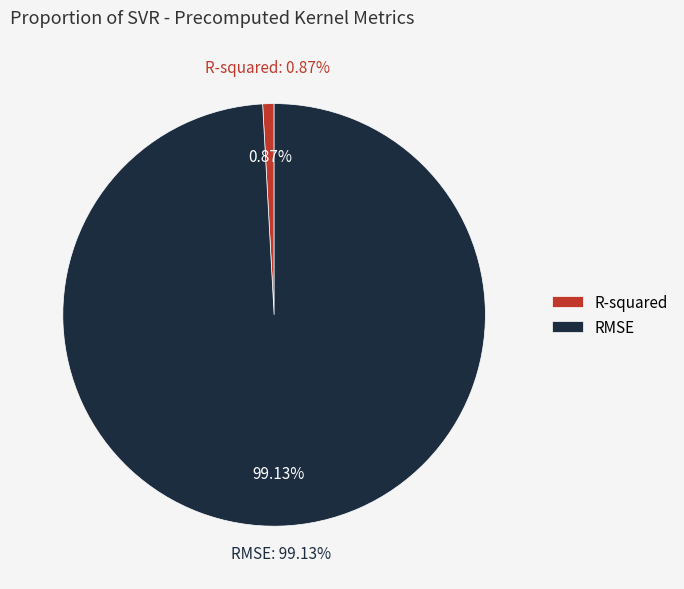

Combined, what portion of the pie is R-squared and RMSE?

100.0%